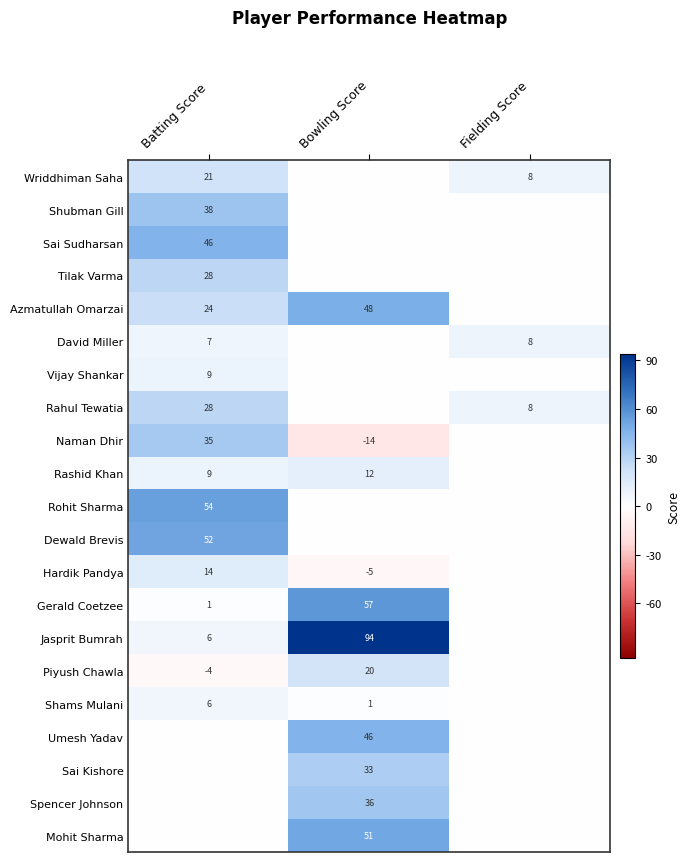

Is the value of Shubman Gill at Batting Score greater than the value of Jasprit Bumrah at Batting Score?

Yes